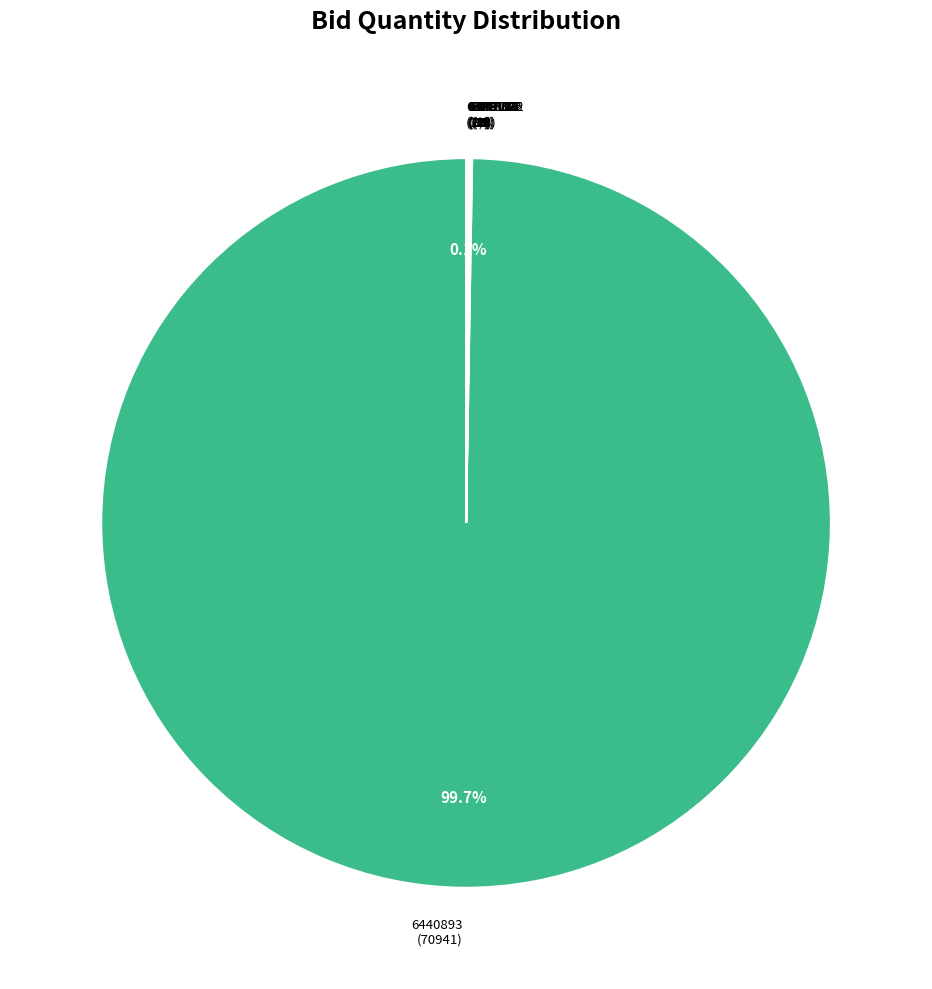

To the nearest percent, what is the average slice percentage?

10%